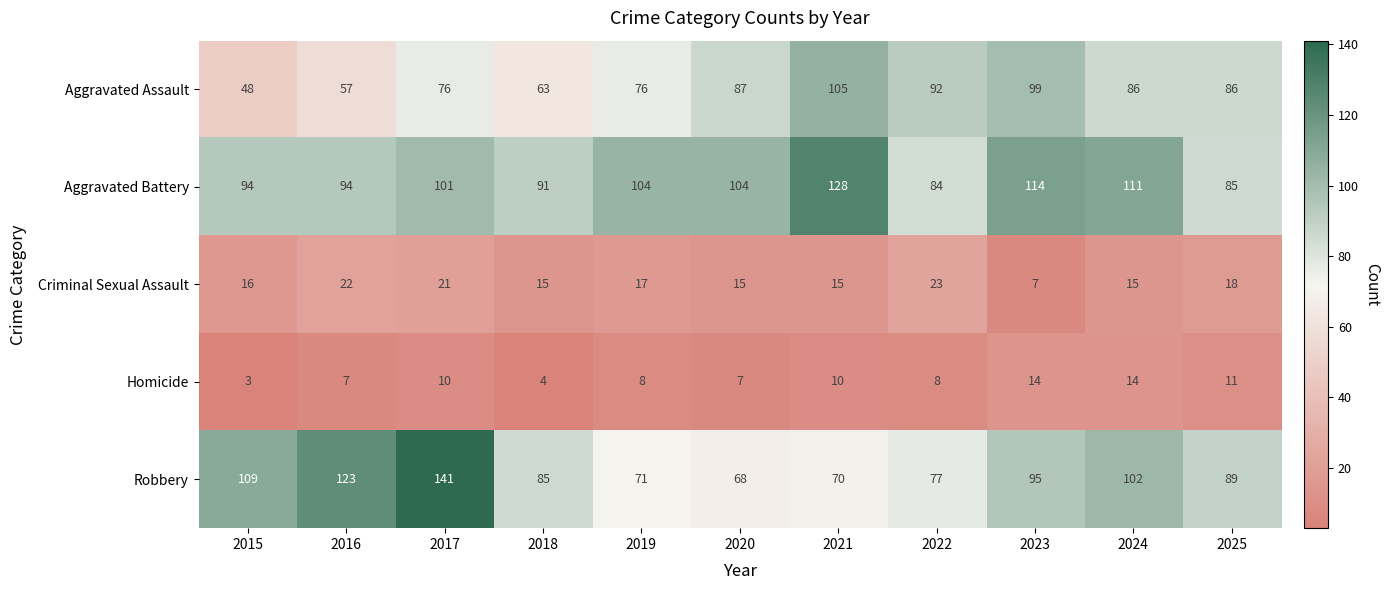

What is the minimum value shown in the chart?

3